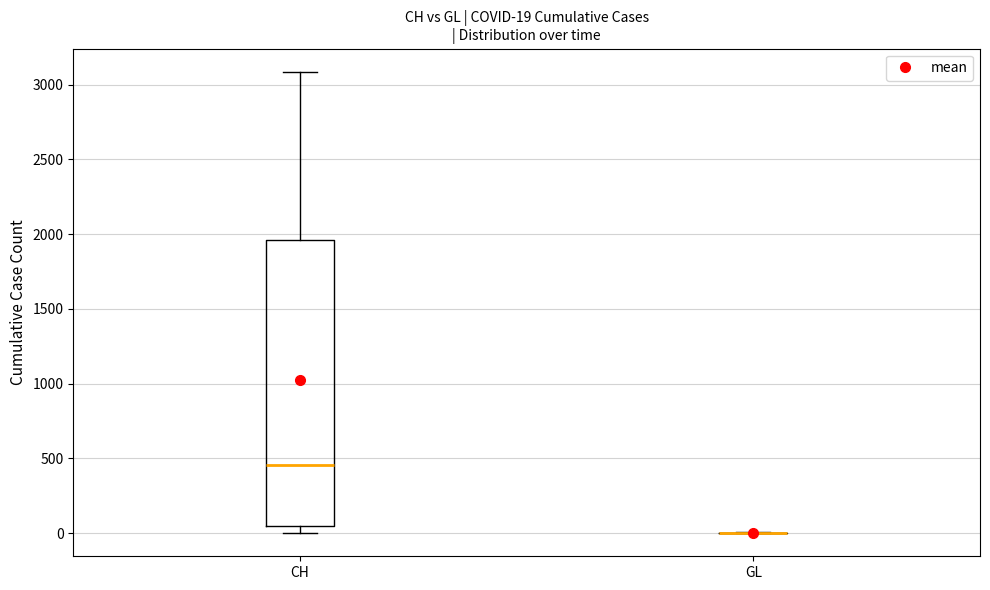

Which box is the tallest, from its lower edge to its upper edge?

CH